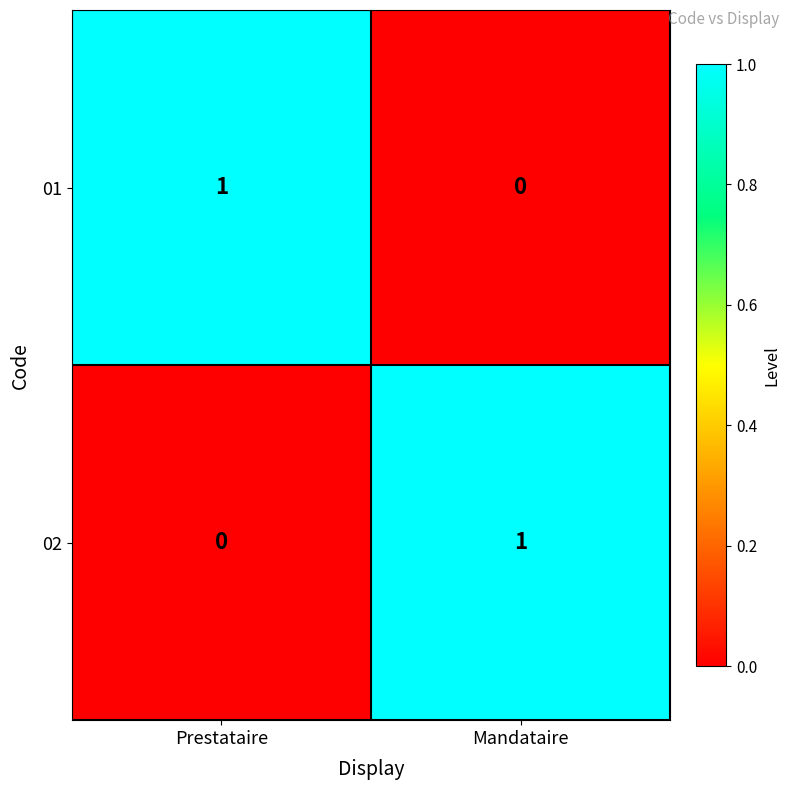

At which label does 02 reach its peak?

Mandataire